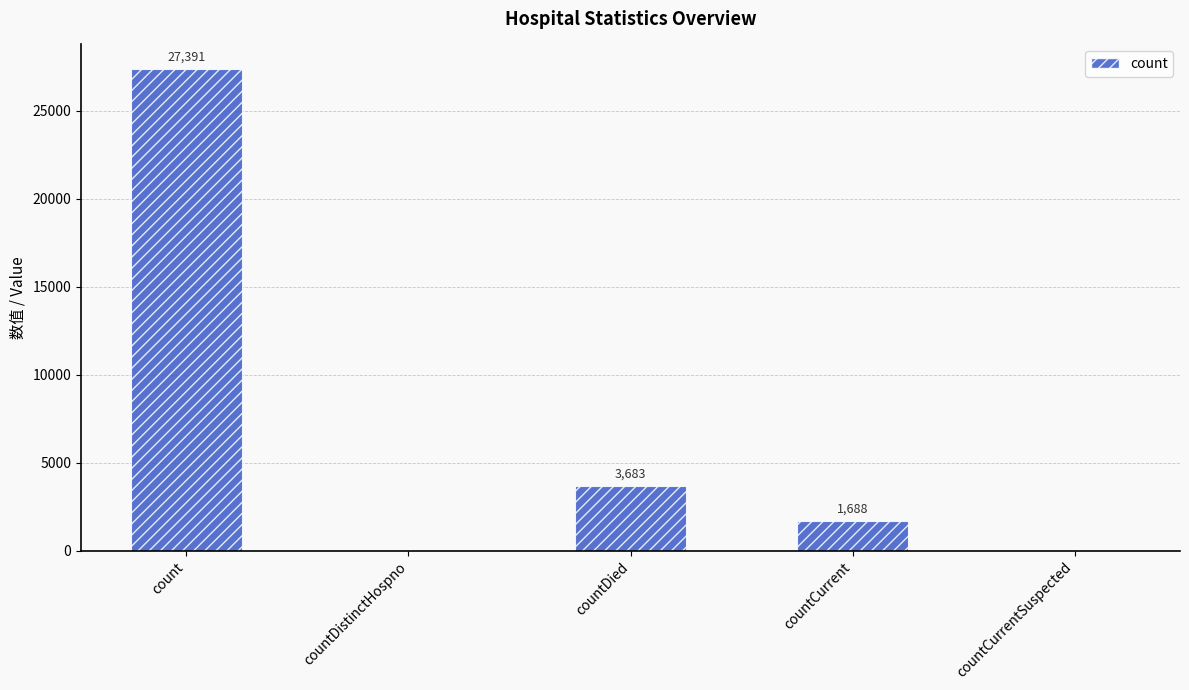

What is the sum of all values?

32762